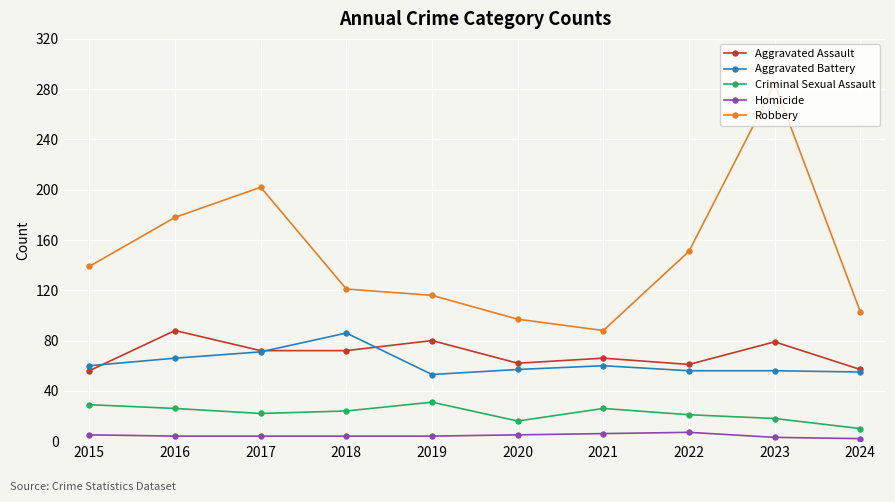

Which series has the largest range (max minus min)?

Robbery